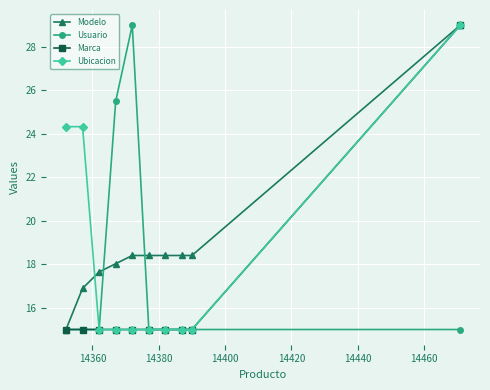

What is the minimum value shown in the chart?

15.0